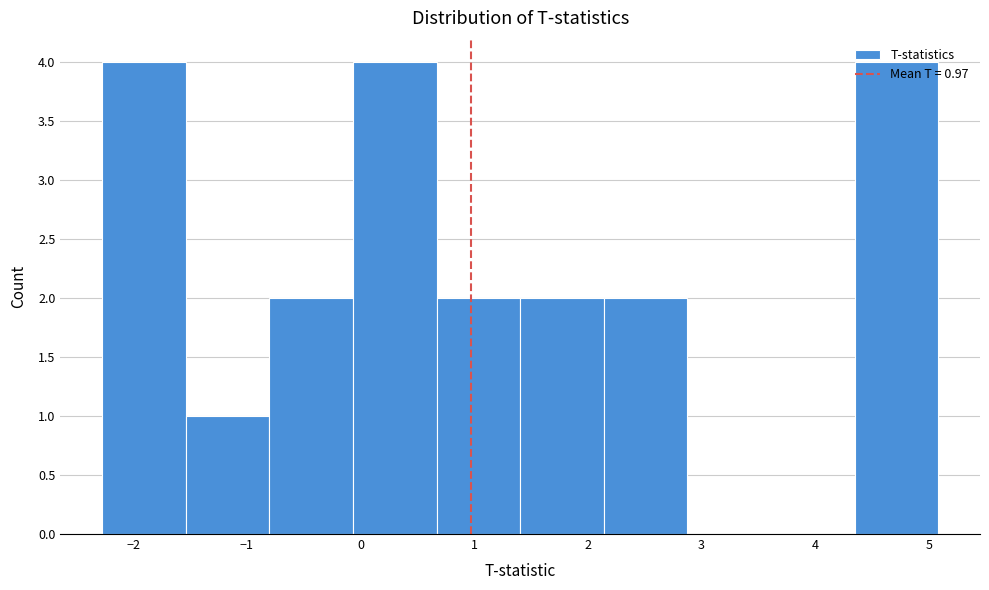

Reading left to right, transcribe this chart: for each bar, give the range it covers on the x-axis and its height. Neither the bar edges nor the heights are printed on the chart, so give them approximately, as read against the axes.

-2.3 to -1.5: 4
-1.5 to -0.8: 1
-0.8 to -0.1: 2
-0.1 to 0.7: 4
0.7 to 1.4: 2
1.4 to 2.1: 2
2.1 to 2.9: 2
2.9 to 3.6: 0
3.6 to 4.3: 0
4.3 to 5.1: 4